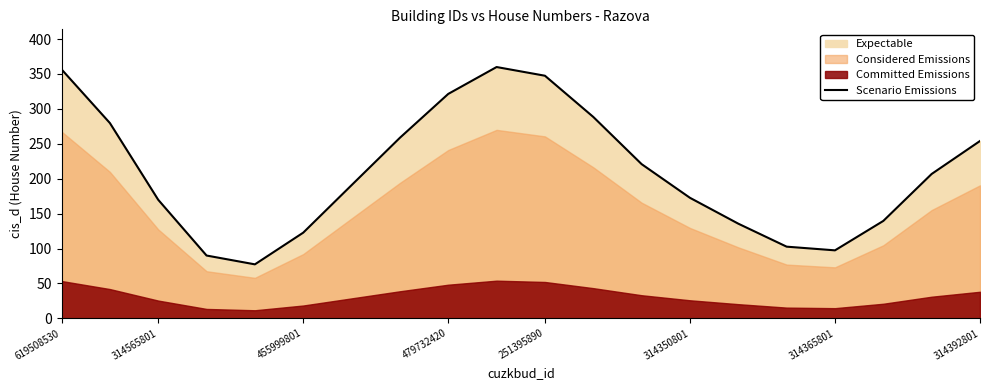

What is the lowest value of the Scenario Emissions series?

77.3